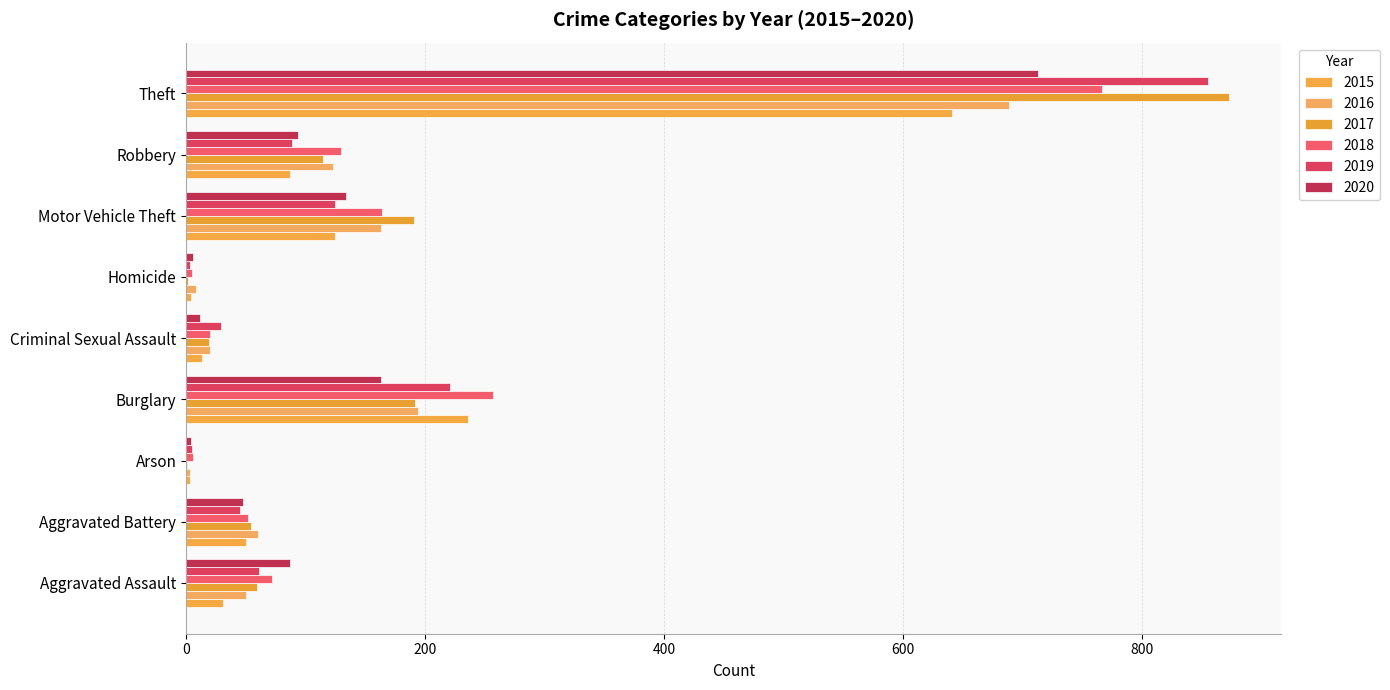

Is the value of 2016 at Robbery greater than the value of 2020 at Motor Vehicle Theft?

No